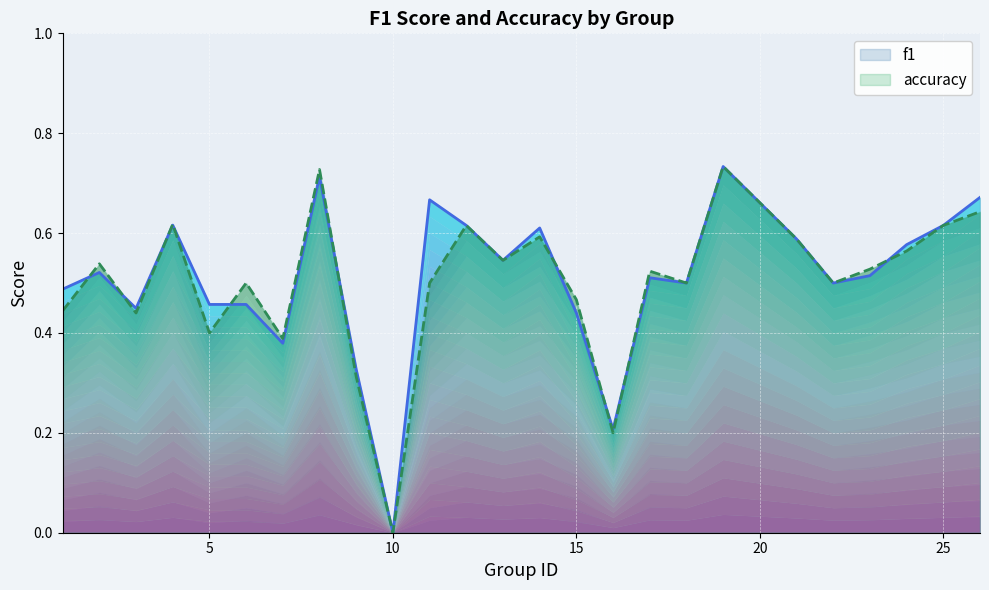

Rank the series by their average value, from lowest to highest.

accuracy, f1